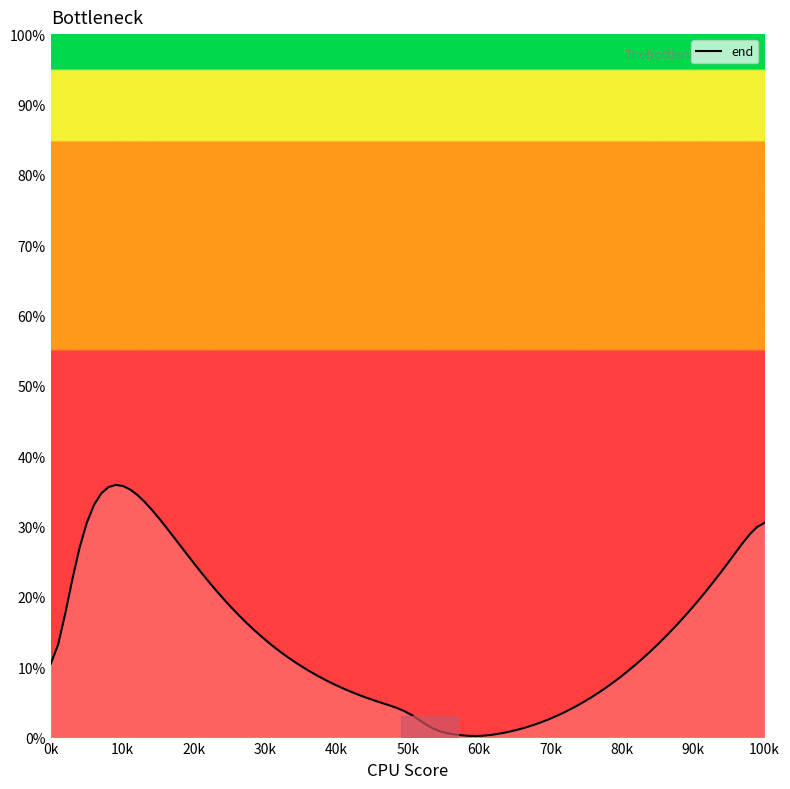

What is the greatest value displayed?

35.9